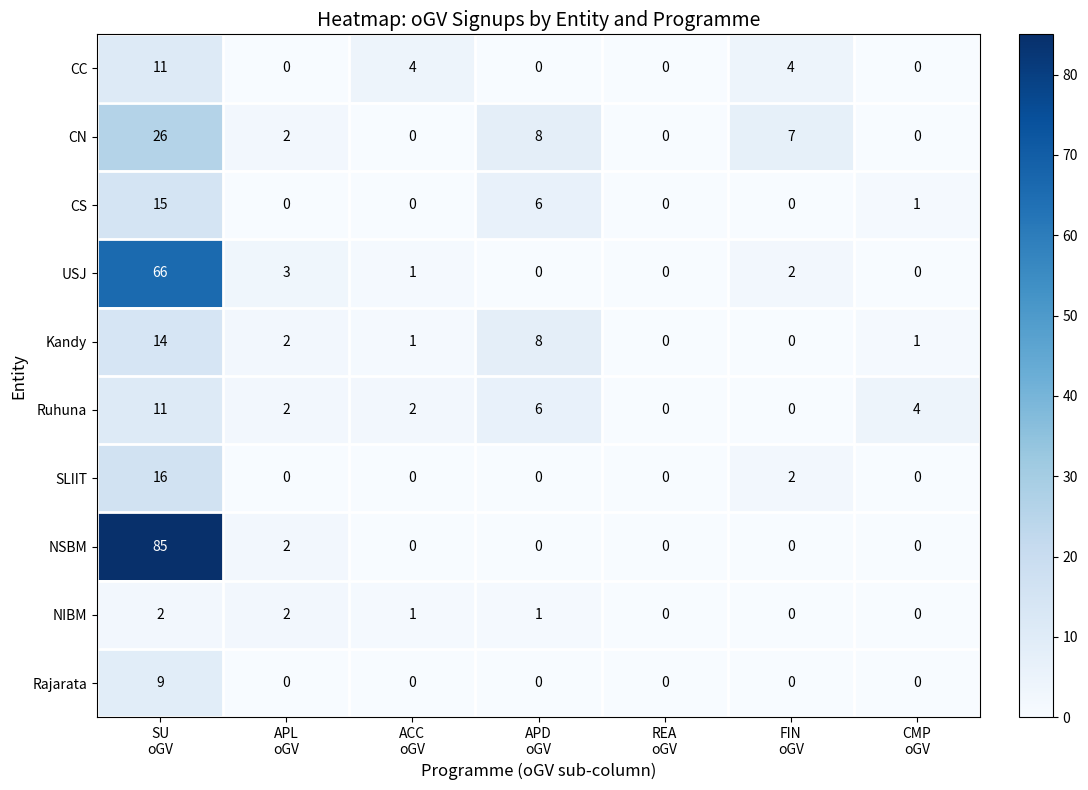

What is the difference between the maximum and minimum values in the SLIIT series?

16